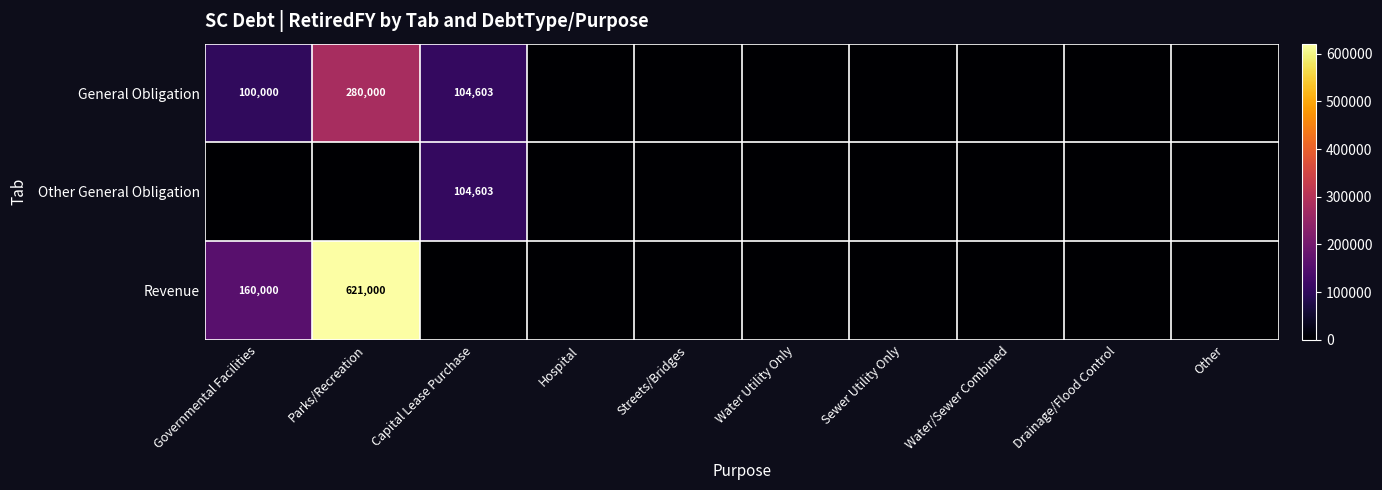

True or false: Revenue has a value of 945649 at Parks/Recreation.

False